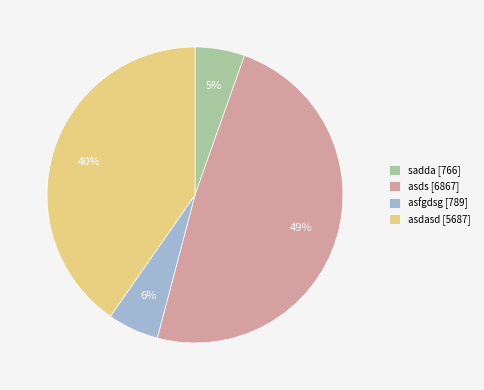

Is the sum of asdasd and asfgdsg greater than half?

No